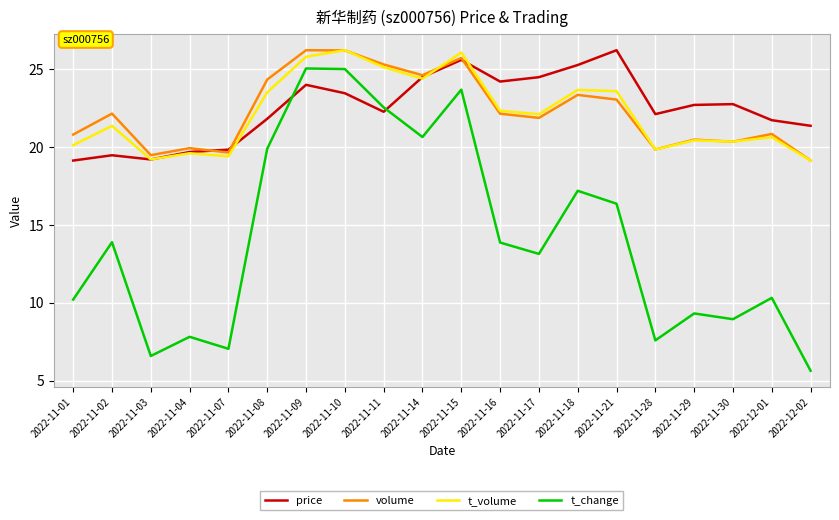

True or false: price has a value of 37.5 at 2022-11-18.

False